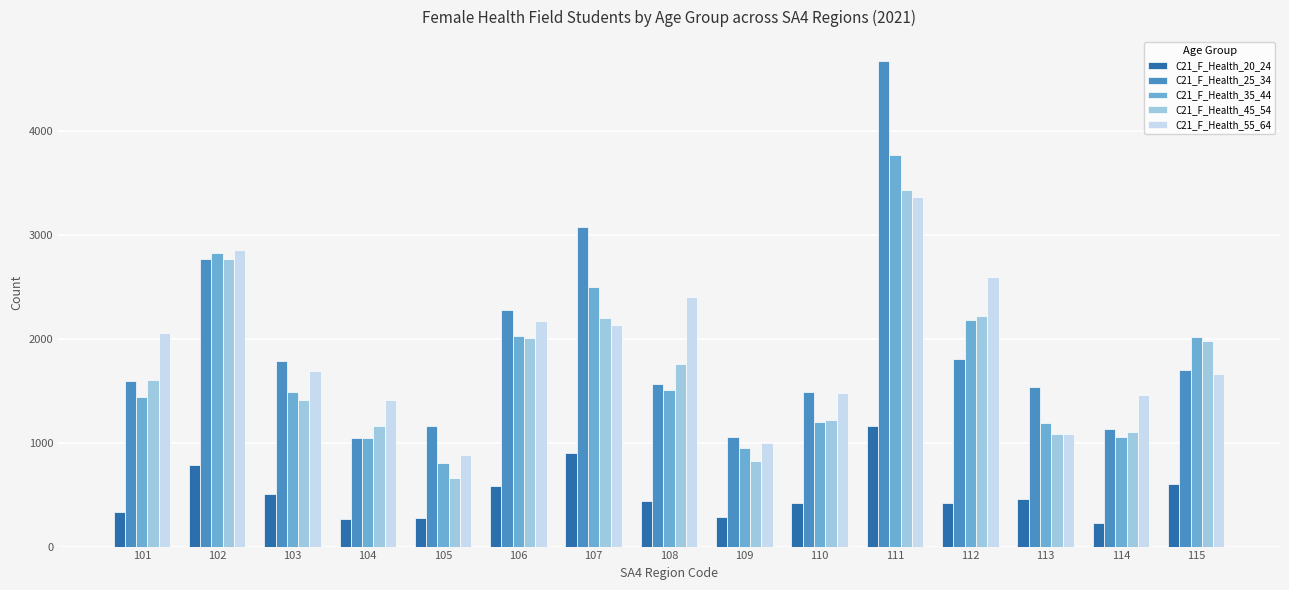

What is the highest value of the C21_F_Health_25_34 series?

4669